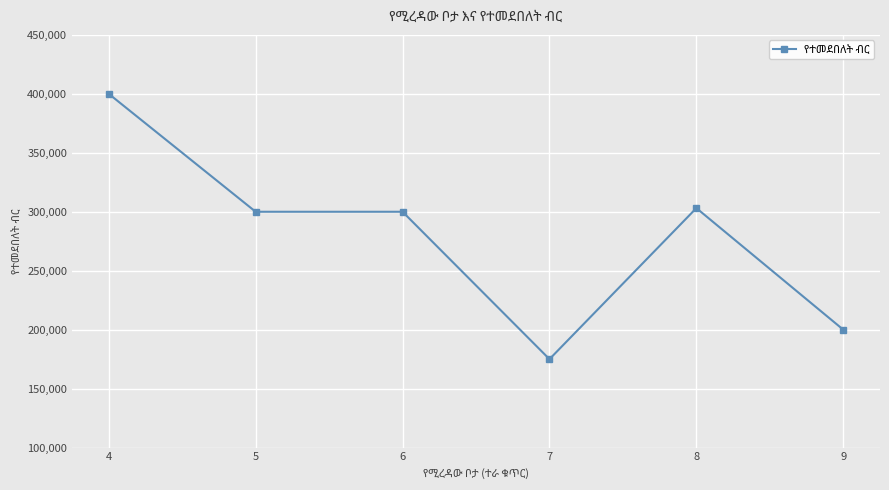

True or false: there are more than 2 points higher than both neighbors.

False